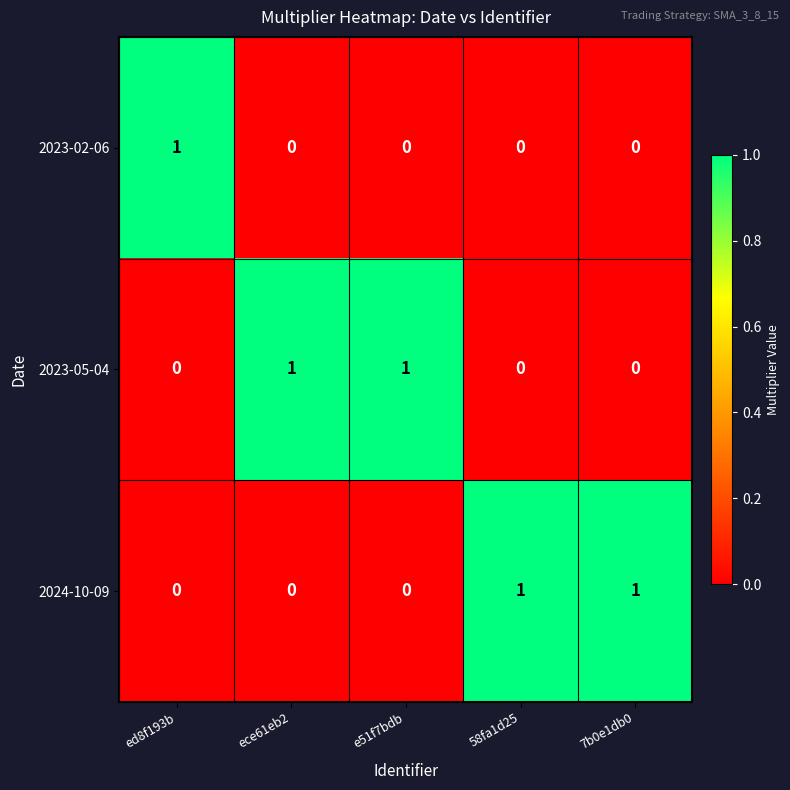

How many 2023-02-06 values are between 0 and 1?

5